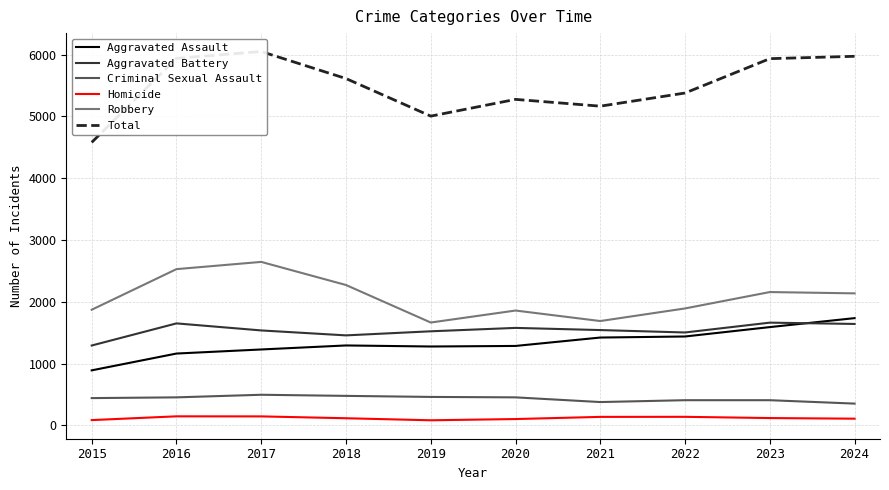

True or false: Aggravated Battery has a value of 1536 at 2017.

True